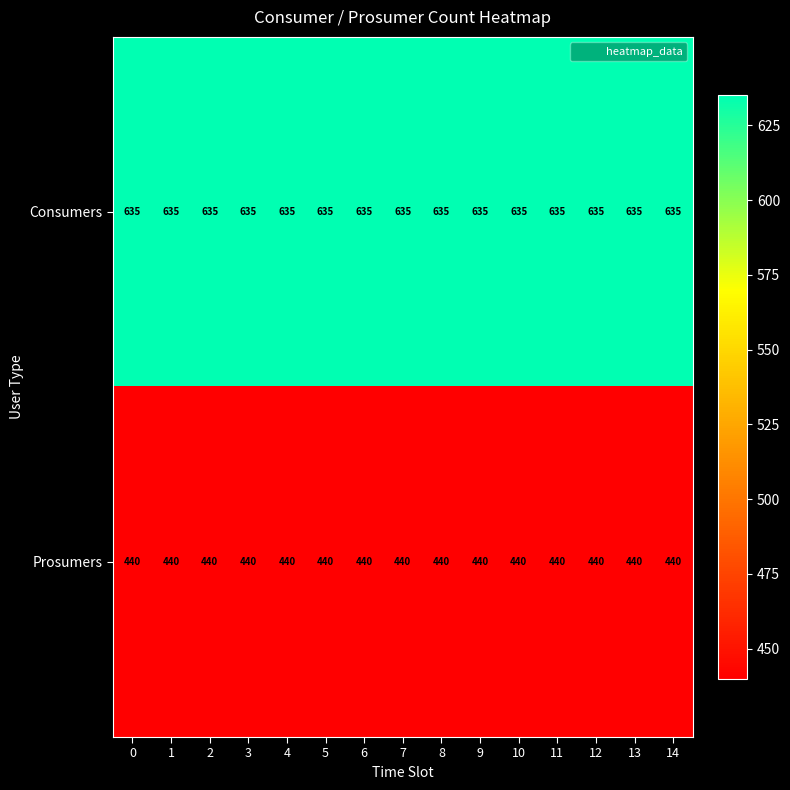

What is the spread (max minus min) of values at 6?

195